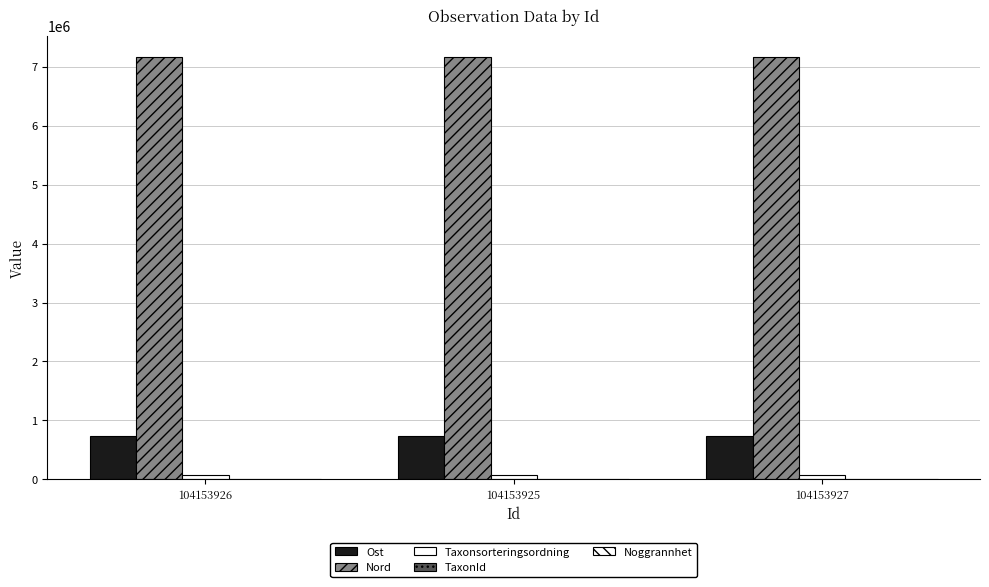

What is the maximum value shown in the chart?

7170316.9